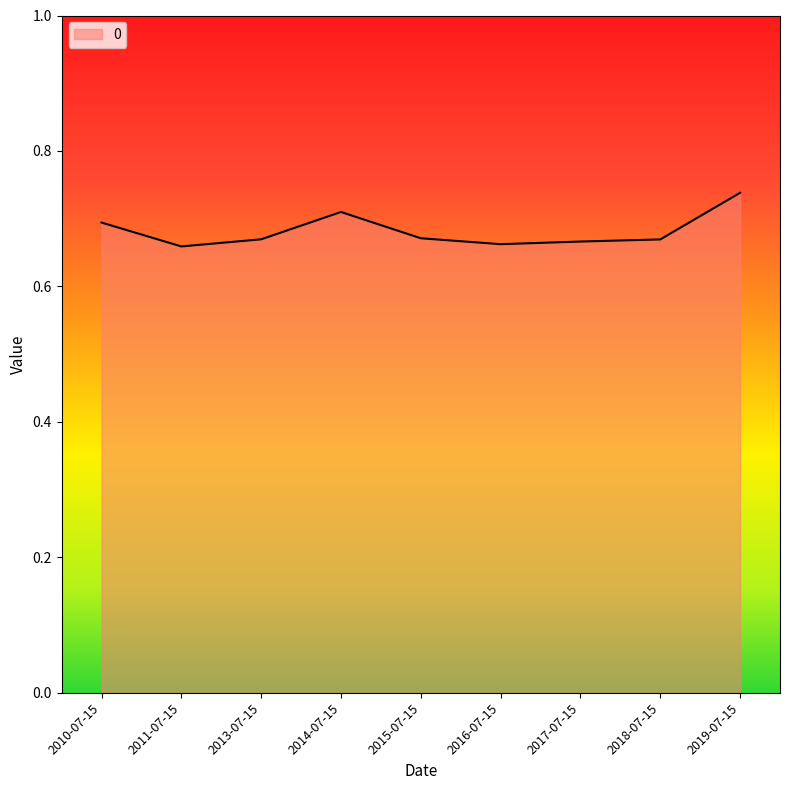

Which has a higher value, 2010-07-15 or 2015-07-15?

2010-07-15